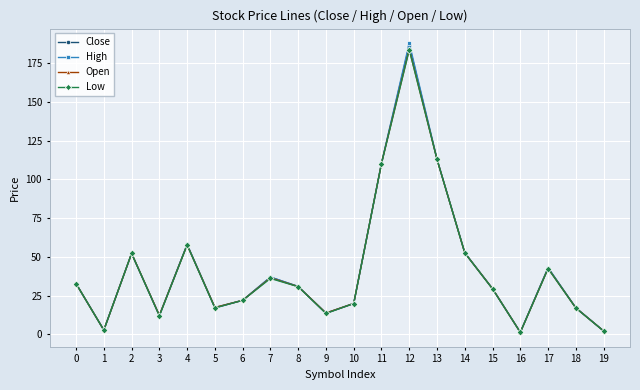

At which category is the sum across all series the highest?

12